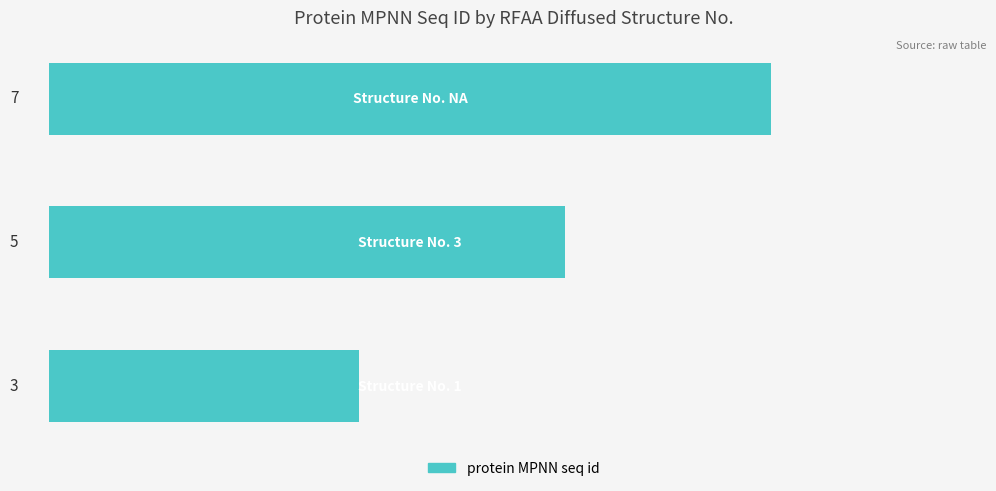

How many values are between 3 and 7?

3